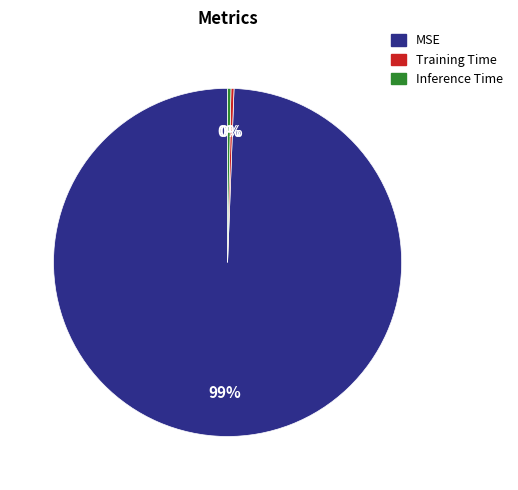

Is there a majority slice in this chart?

Yes